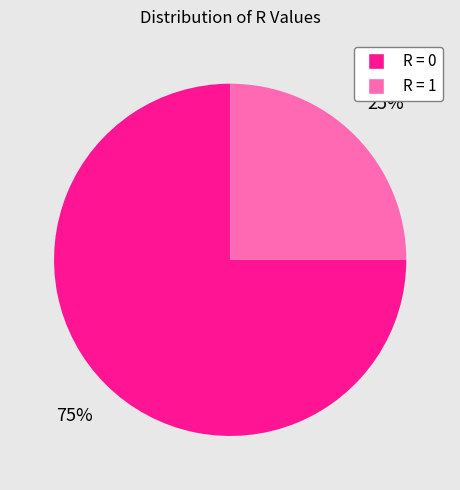

Is it true that R = 1 is 39% of the pie?

False